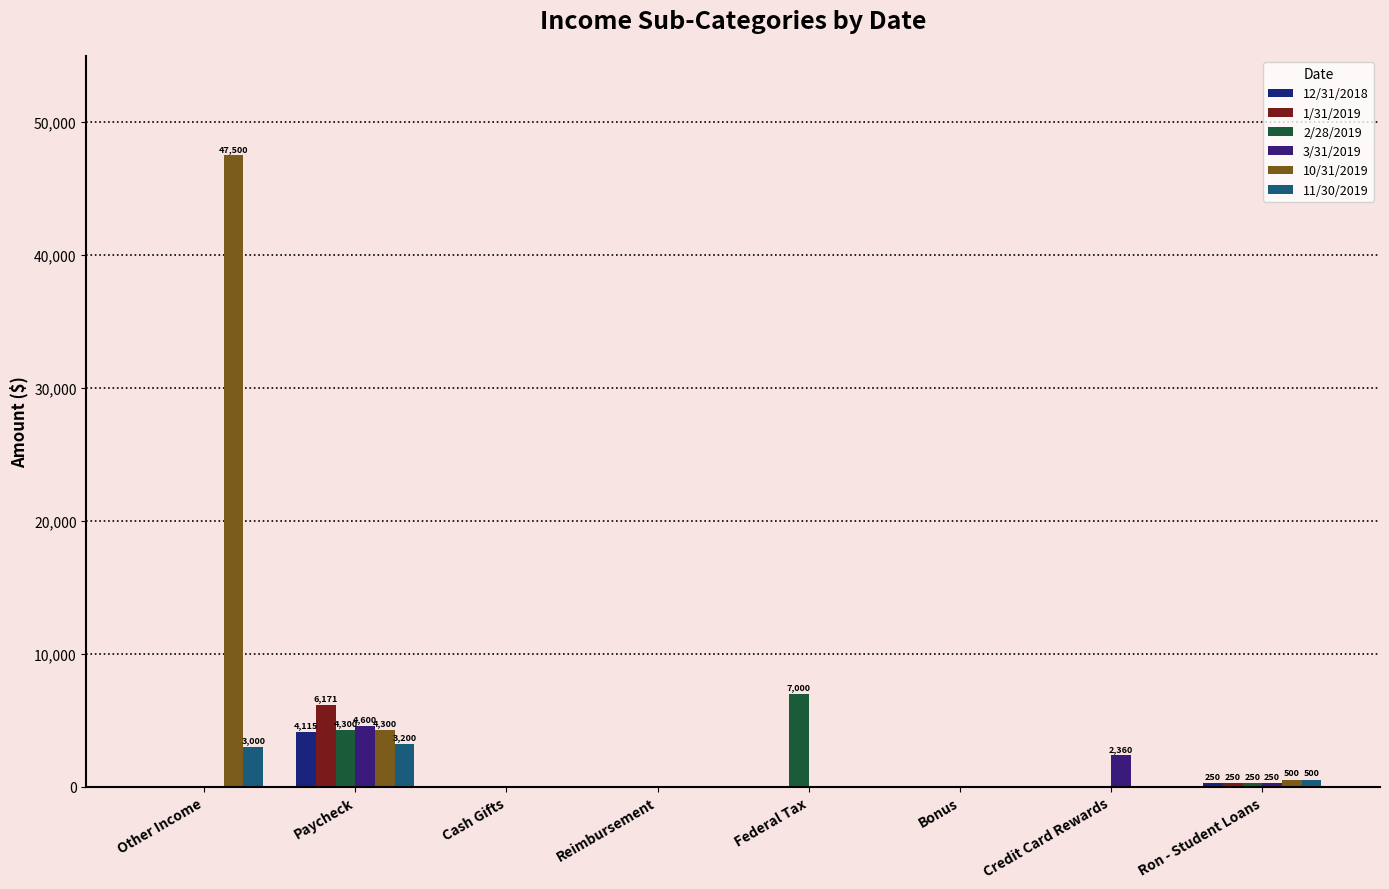

What is the difference between the 3/31/2019 values at Credit Card Rewards and Other Income?

2359